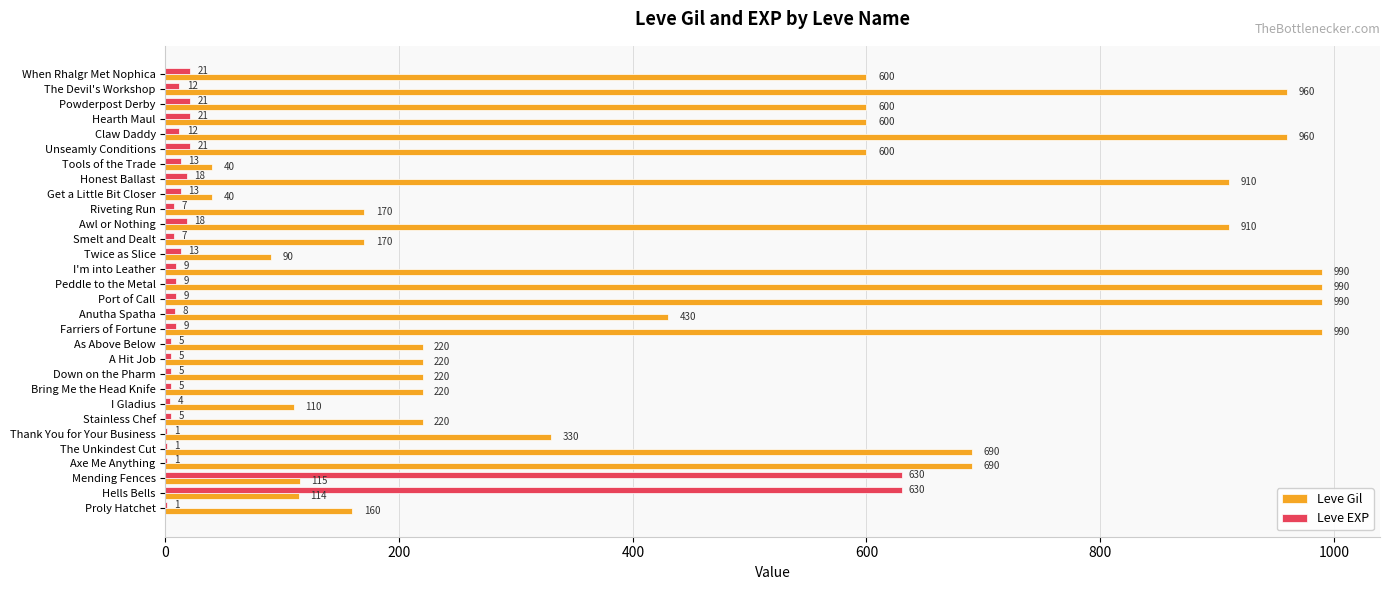

Which series has the largest total across all categories?

Leve Gil